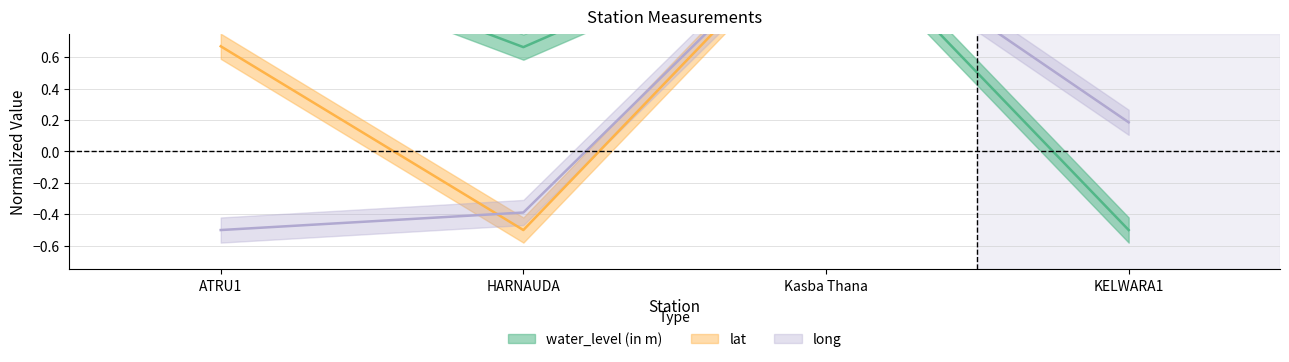

List the series in order of their peak value, lowest first.

long, lat, water_level (in m)